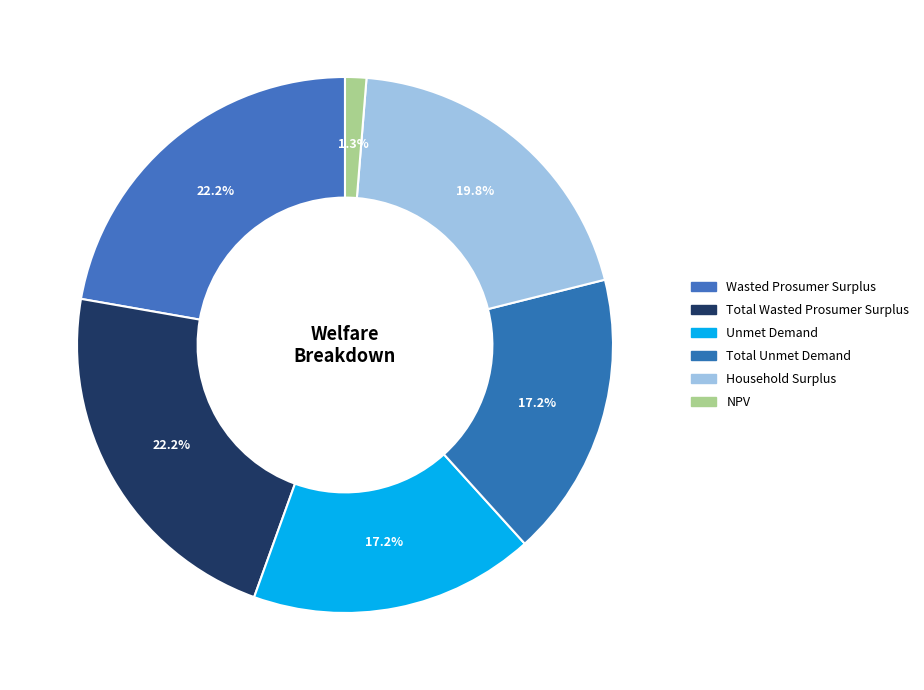

Count the number of slices in the pie.

6